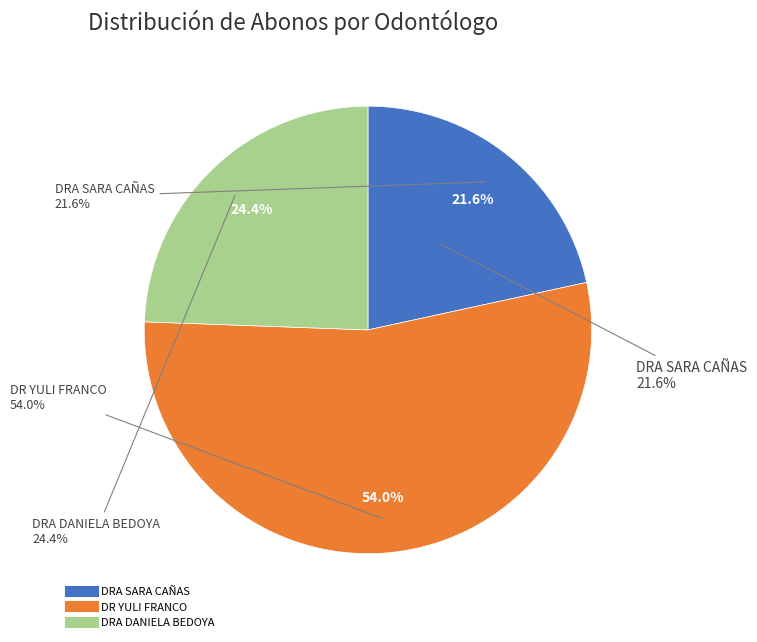

The DR YULI FRANCO slice represents 54% of the pie. True or false?

True